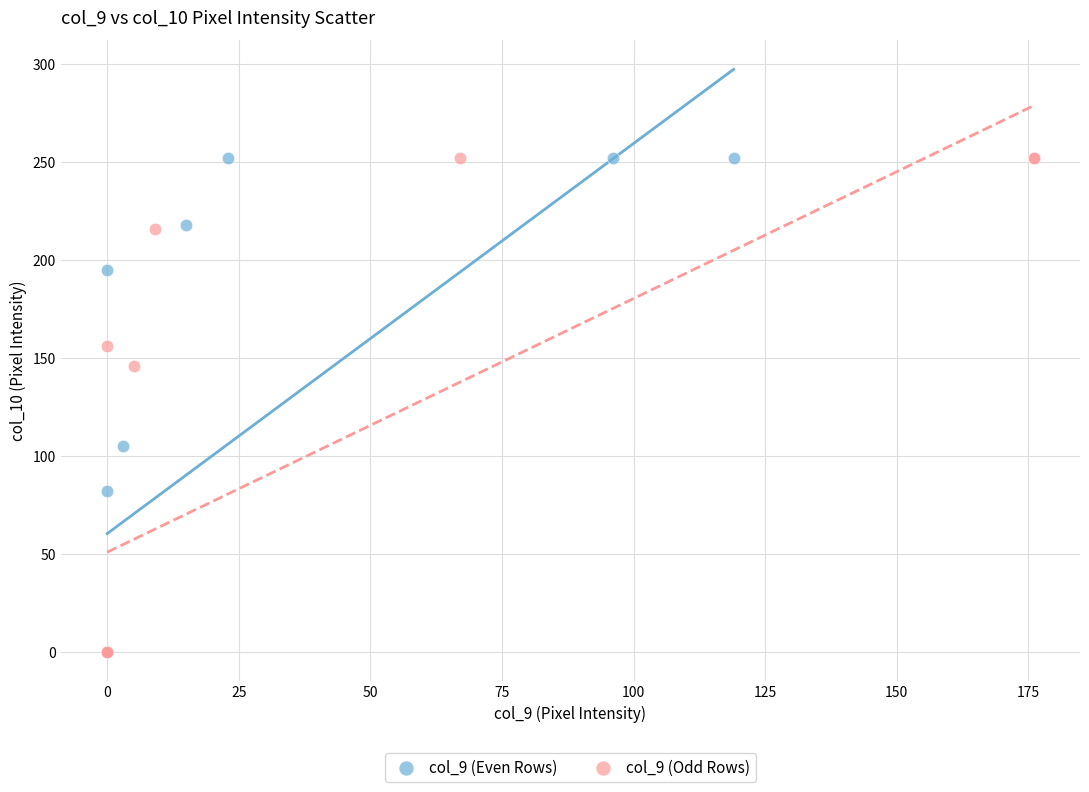

What are all the series names shown in the legend?

col_9 (Even Rows), col_9 (Odd Rows)